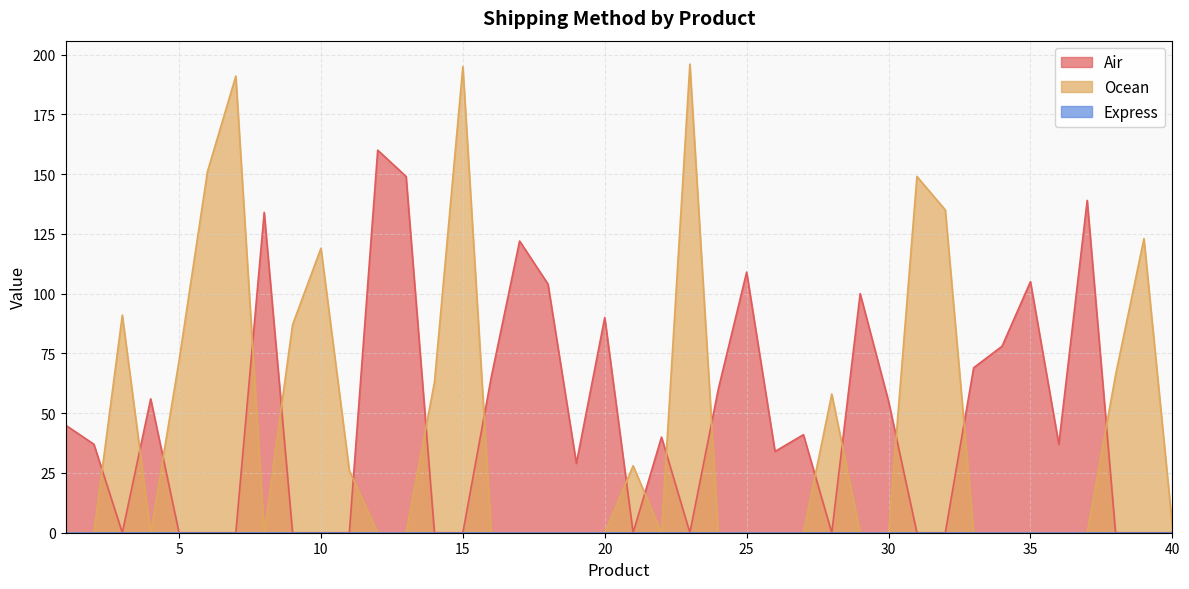

Is it true that Air equals 90 at 20?

True